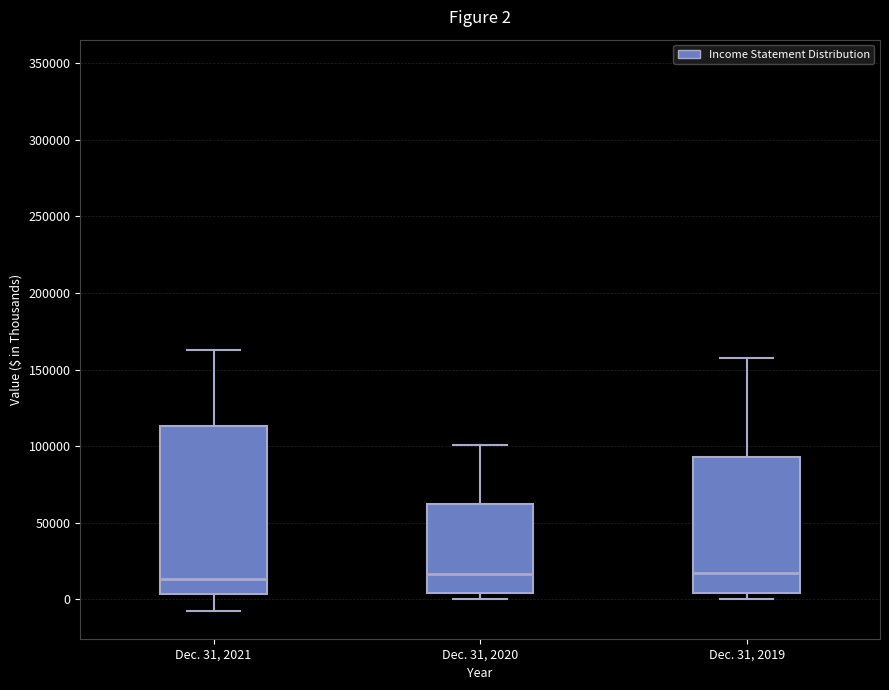

Comparing the boxes themselves (not the whiskers), which one is the tallest?

Dec. 31, 2021